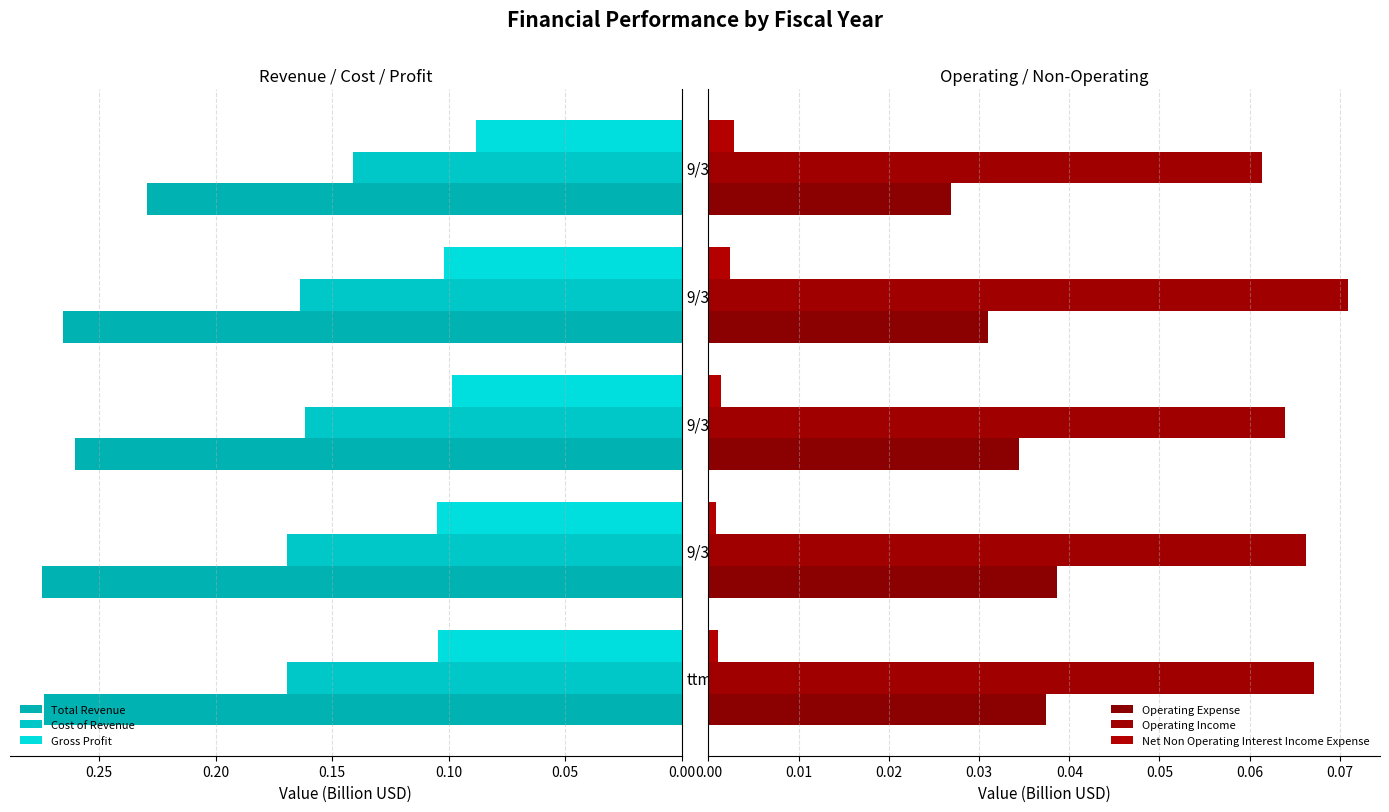

The Total Revenue series shows 0.4 at 9/30/2018. True or false?

False